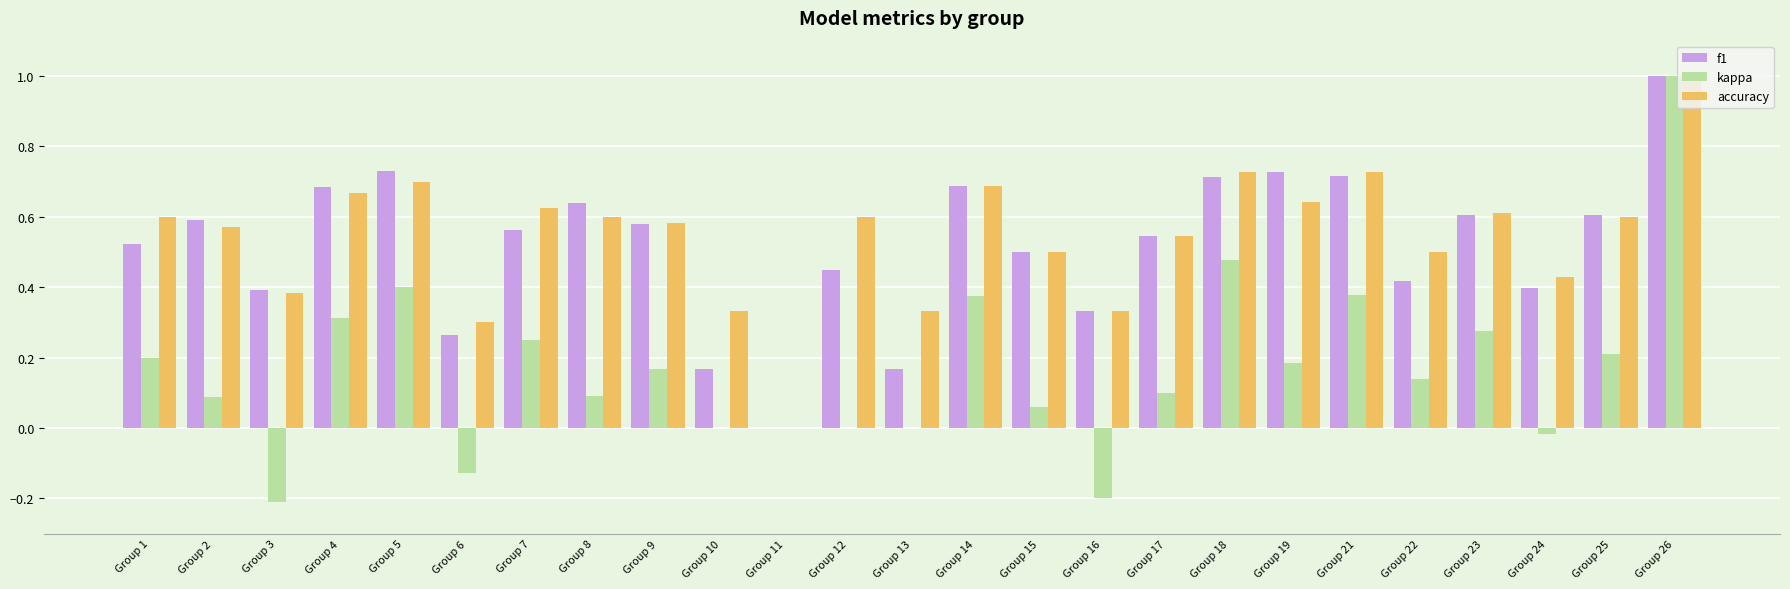

Is it true that kappa equals -0.2 at Group 16?

True